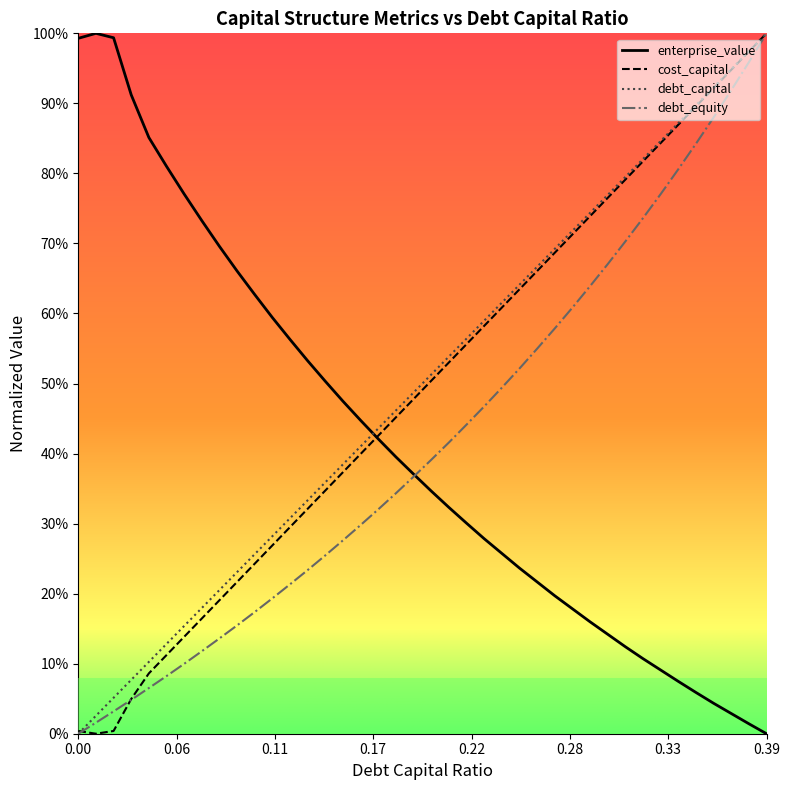

True or false: cost_capital and enterprise_value intersect in this chart.

True